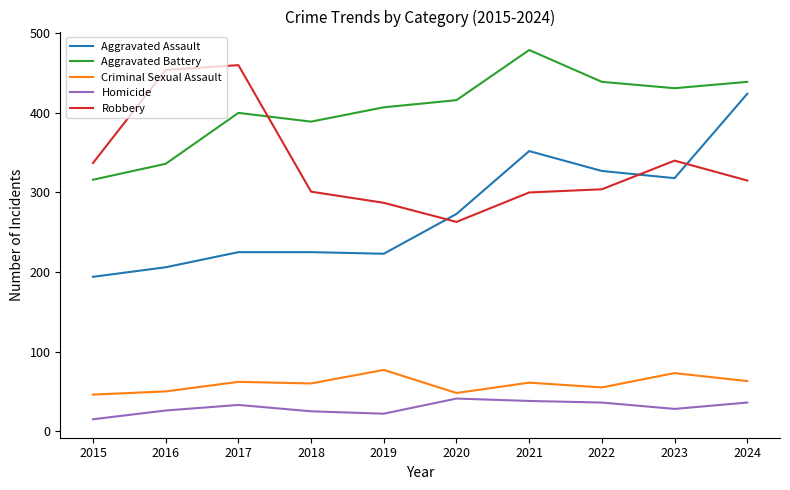

What are all the series names shown in the legend?

Aggravated Assault, Aggravated Battery, Criminal Sexual Assault, Homicide, Robbery